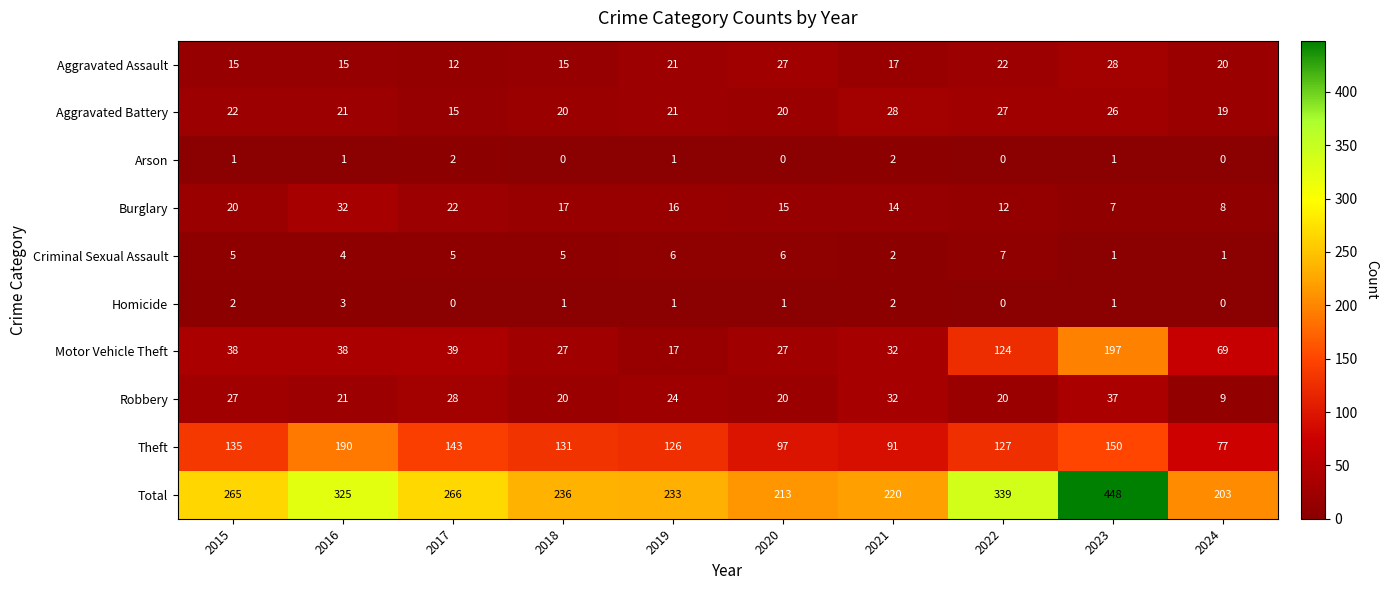

Rank the categories by Burglary value from highest to lowest.

2016, 2017, 2015, 2018, 2019, 2020, 2021, 2022, 2024, 2023